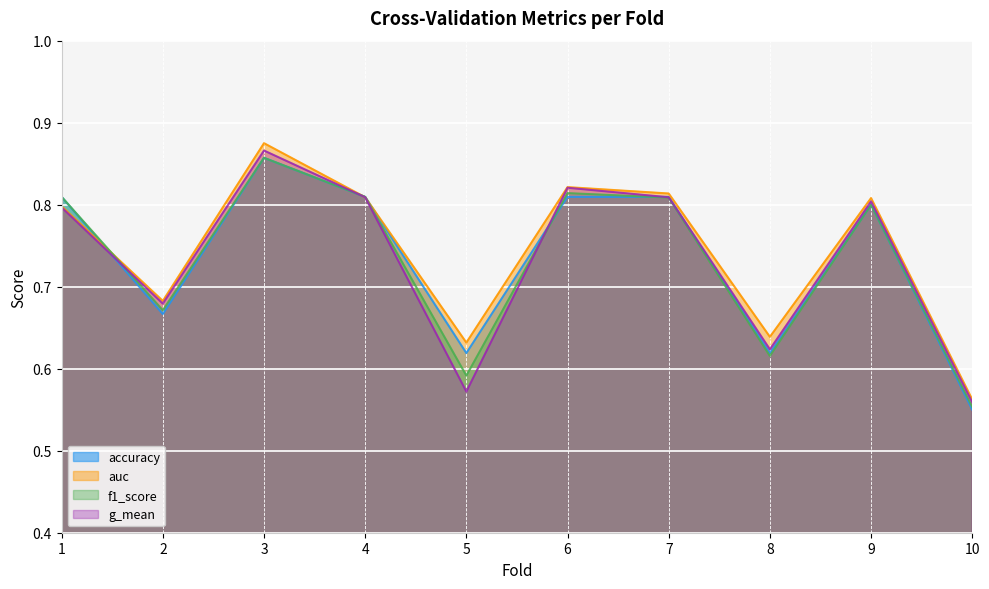

True or false: g_mean has a value of 0.2 at 6.

False